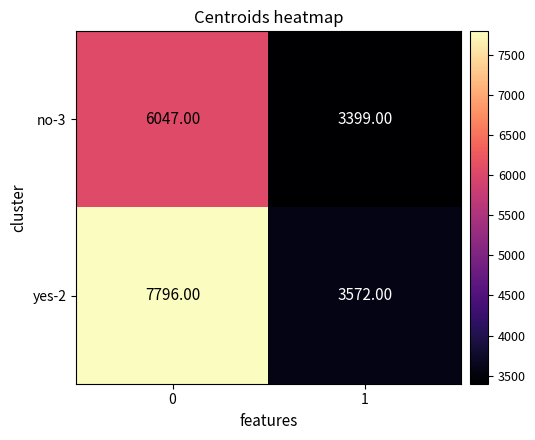

How many categories are shown in the chart?

2